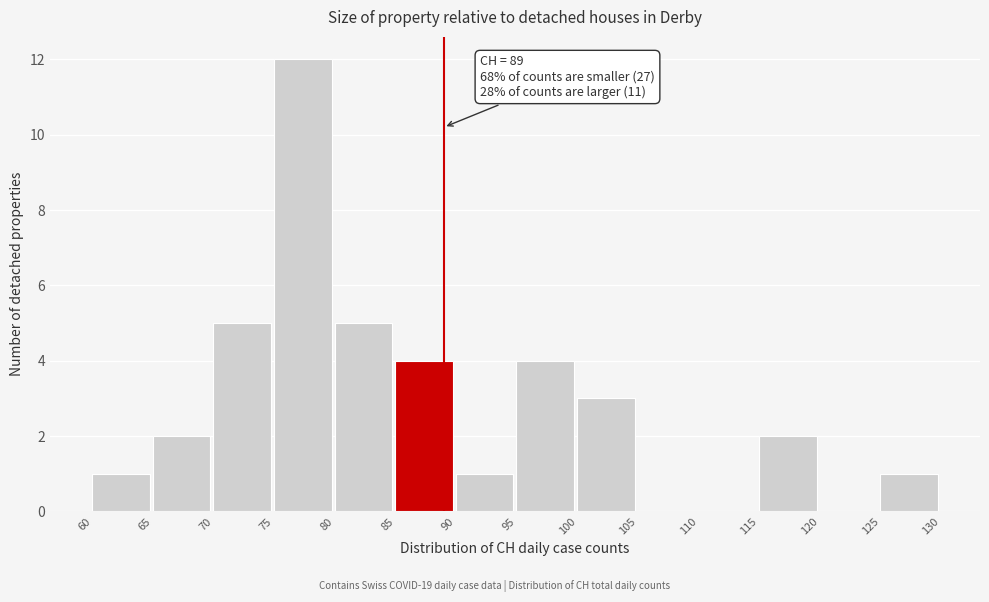

Which range on the x-axis has the tallest bar?

75 to 80